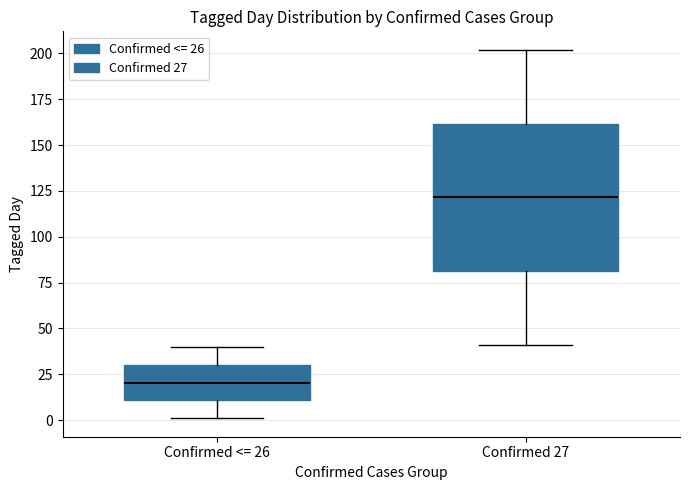

Reading left to right, read every box against the y-axis: the position of its median line, the range the box covers, and the ends of its whiskers. The values are not printed on the chart, so give them approximately, as read against the axis.

Confirmed <= 26: median 20, box 10 to 30, whiskers 0 to 40
Confirmed 27: median 120, box 80 to 160, whiskers 40 to 200